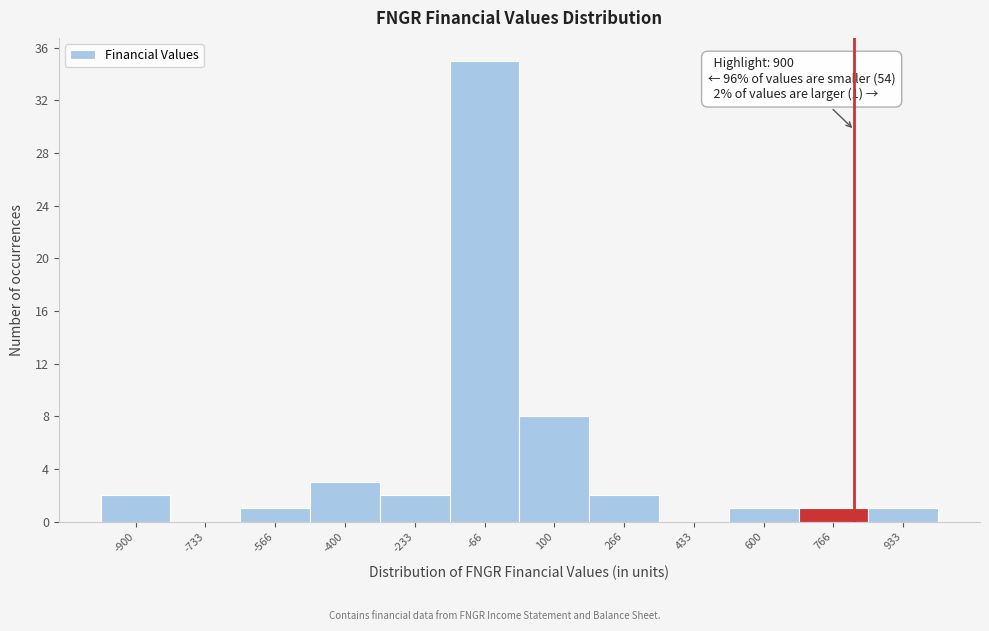

Reading left to right, what are all the values shown in this chart?

-900=2	-733=0	-566=1	-400=3	-233=2	-66=35	100=8	266=2	433=0	600=1	766=1	933=1